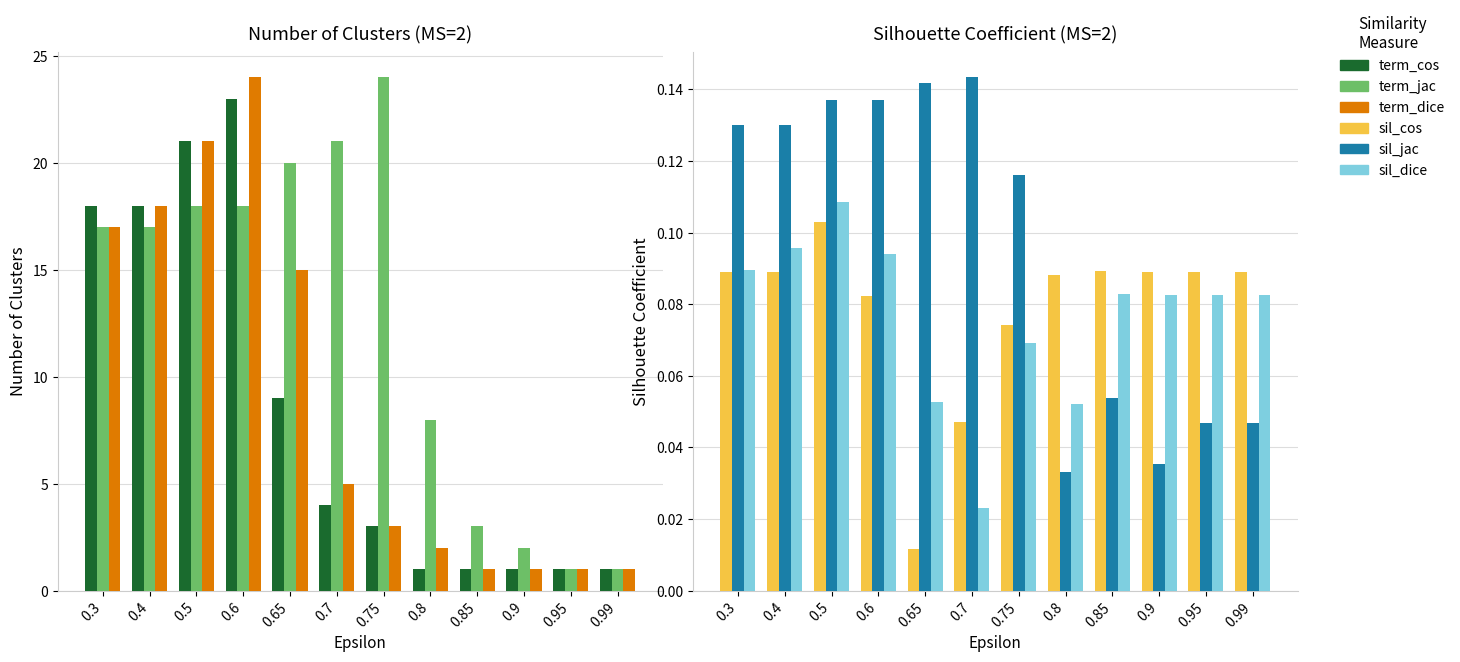

How many sil_cos values are between 0 and 1?

12